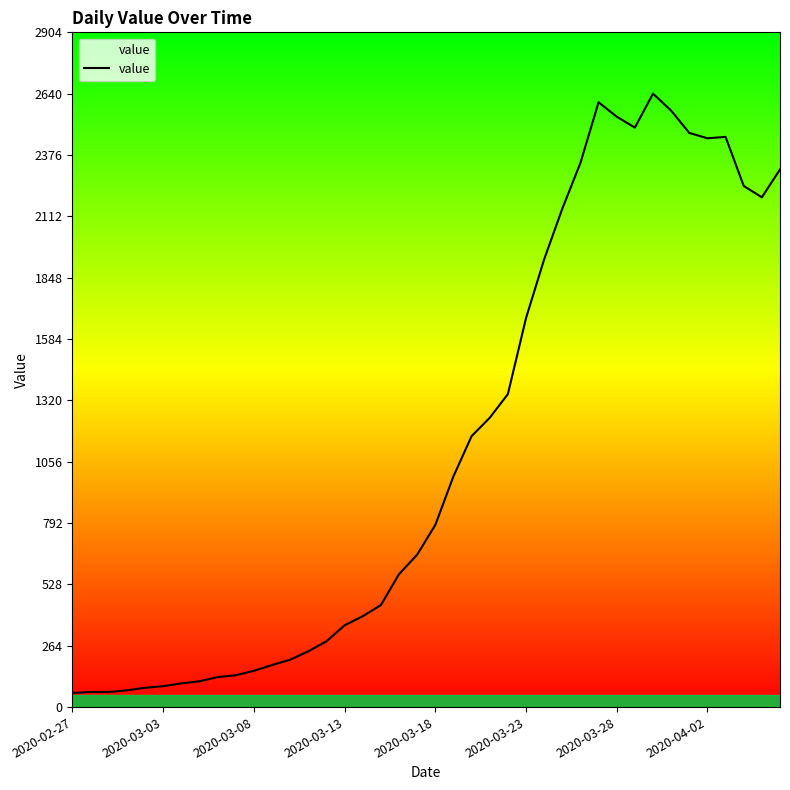

What is the difference between the maximum and minimum values?

2579